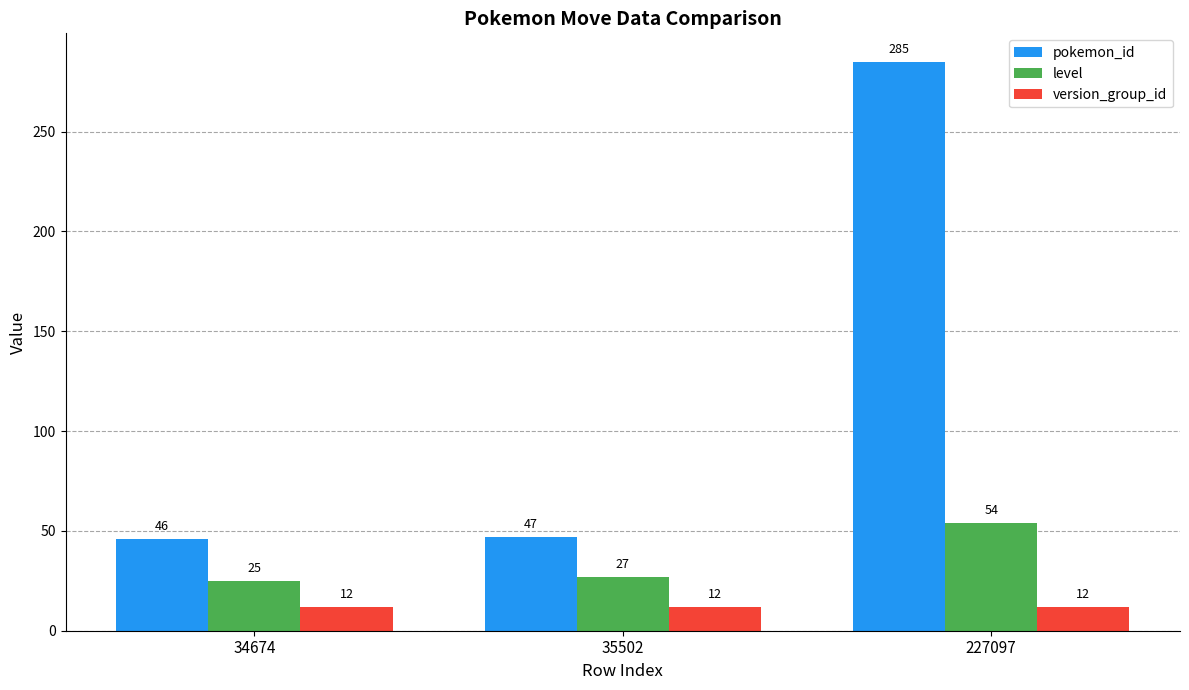

At which label does pokemon_id reach its minimum?

34674